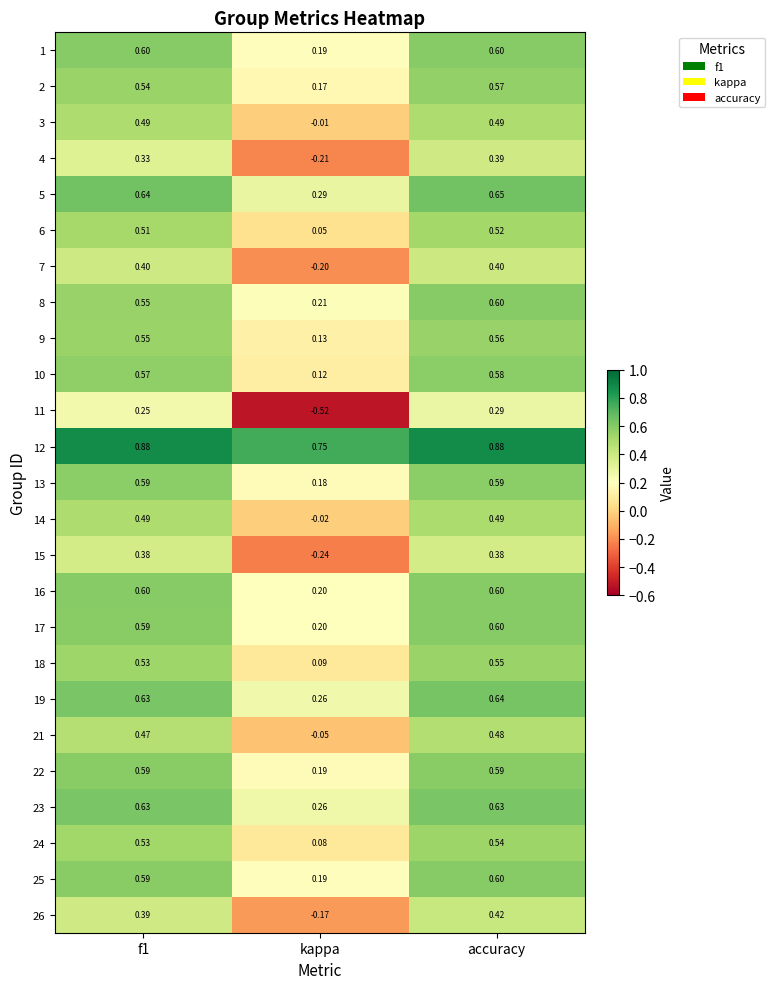

Is the value of 6 at f1 greater than the value of 14 at f1?

Yes